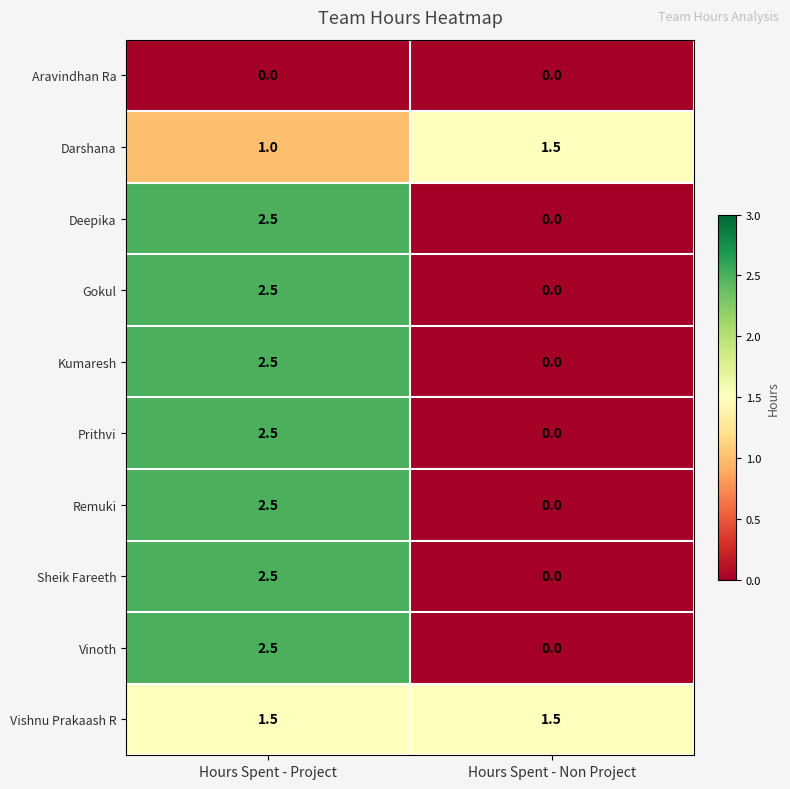

What is the sum of all Remuki values?

2.5